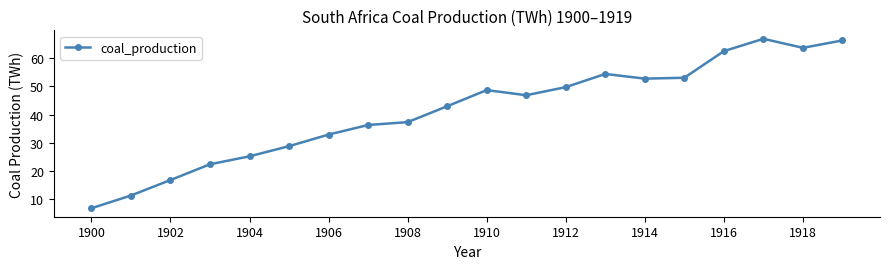

What is the value of the 9th point from the left?

37.3